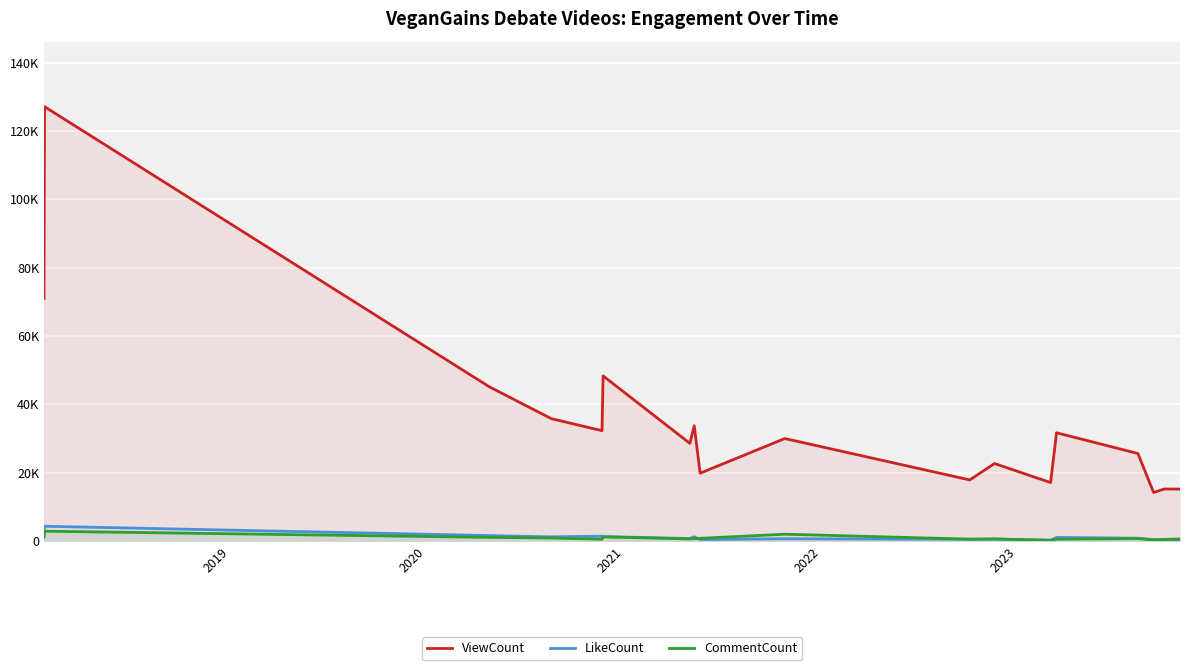

What is the maximum value shown in the chart?

127094